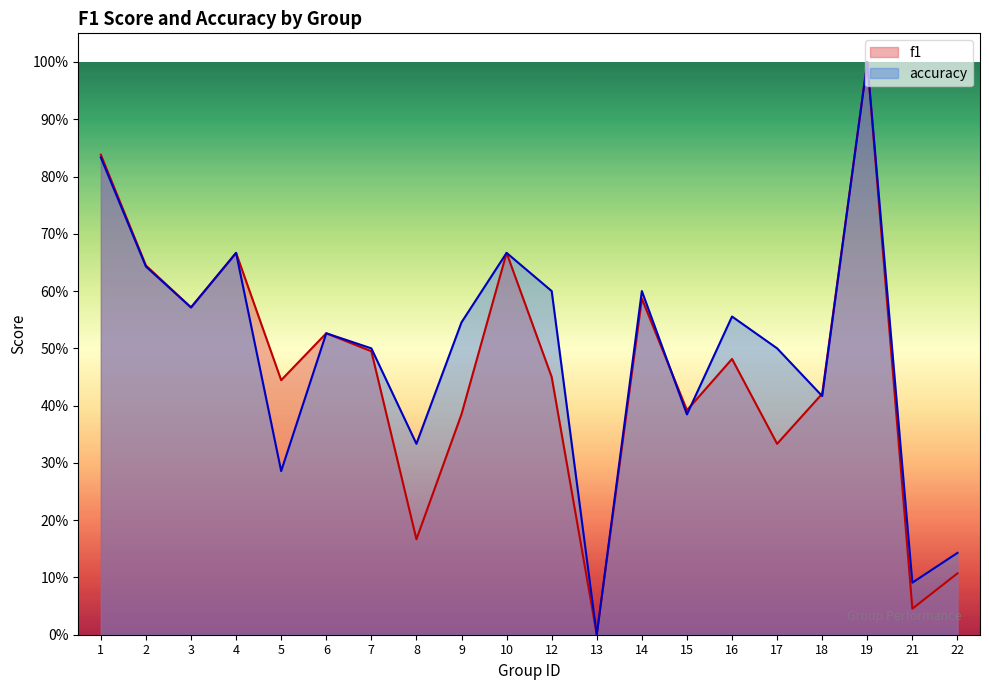

List the series in order of their overall mean, lowest first.

f1, accuracy